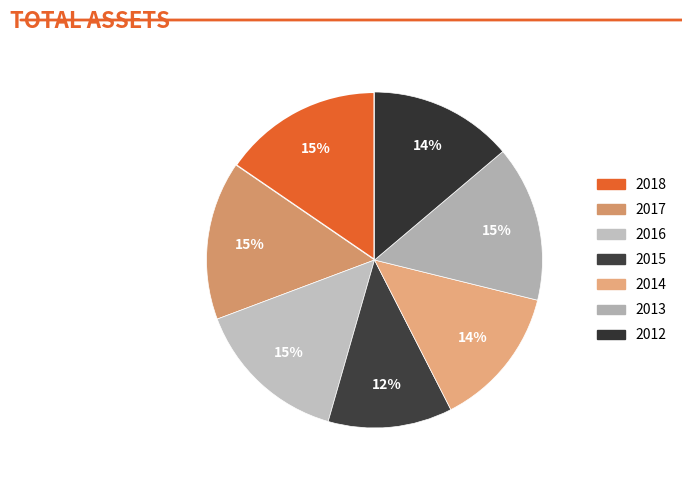

Which slice is the smallest?

2015